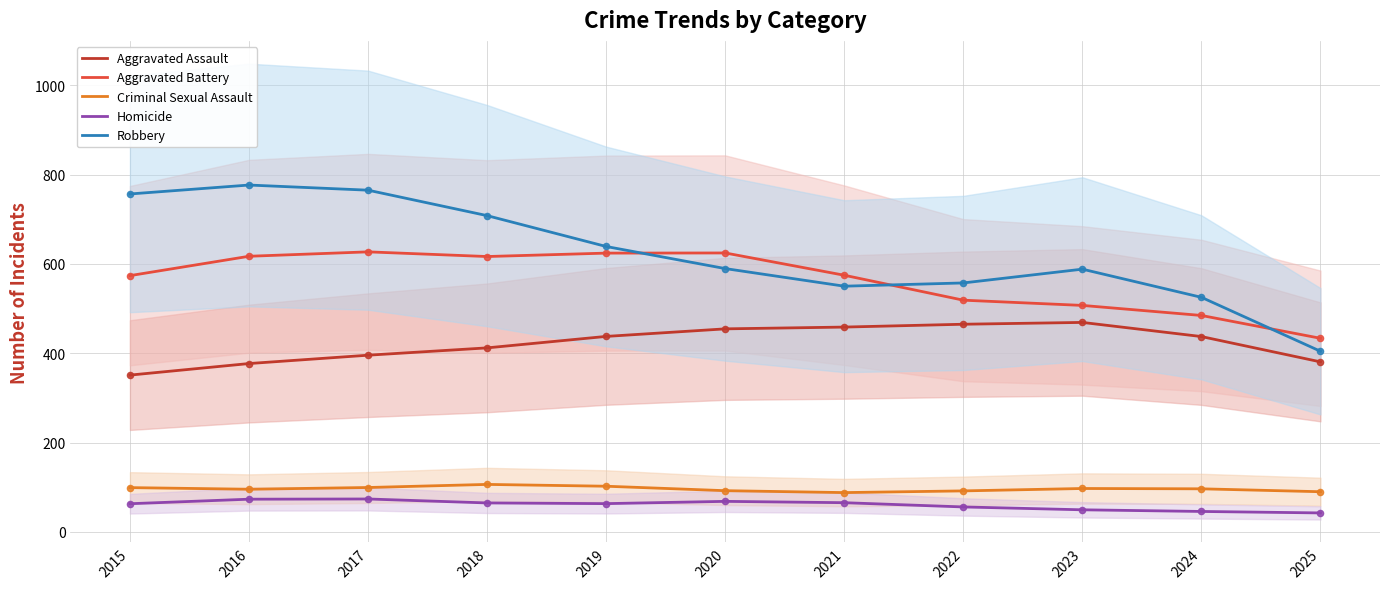

At which category is the sum across all series the highest?

2017